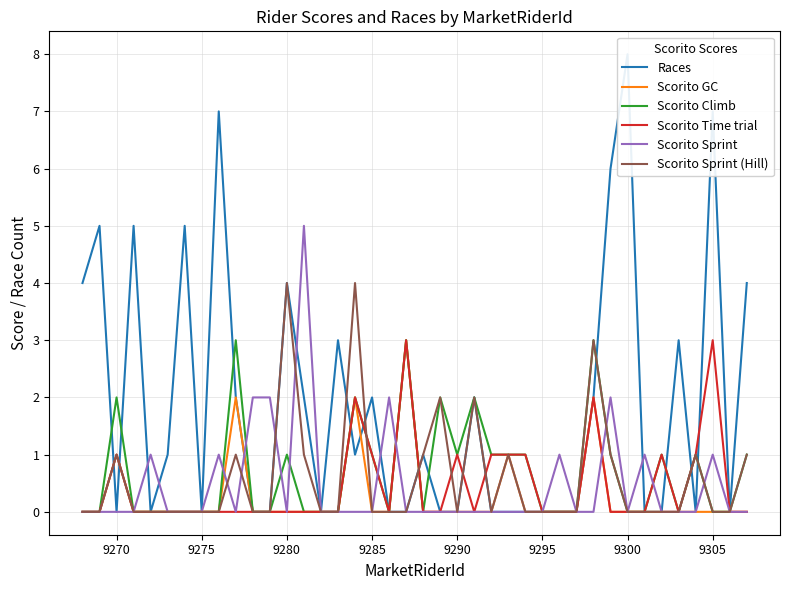

The Scorito GC series shows 0 at 9300. True or false?

True